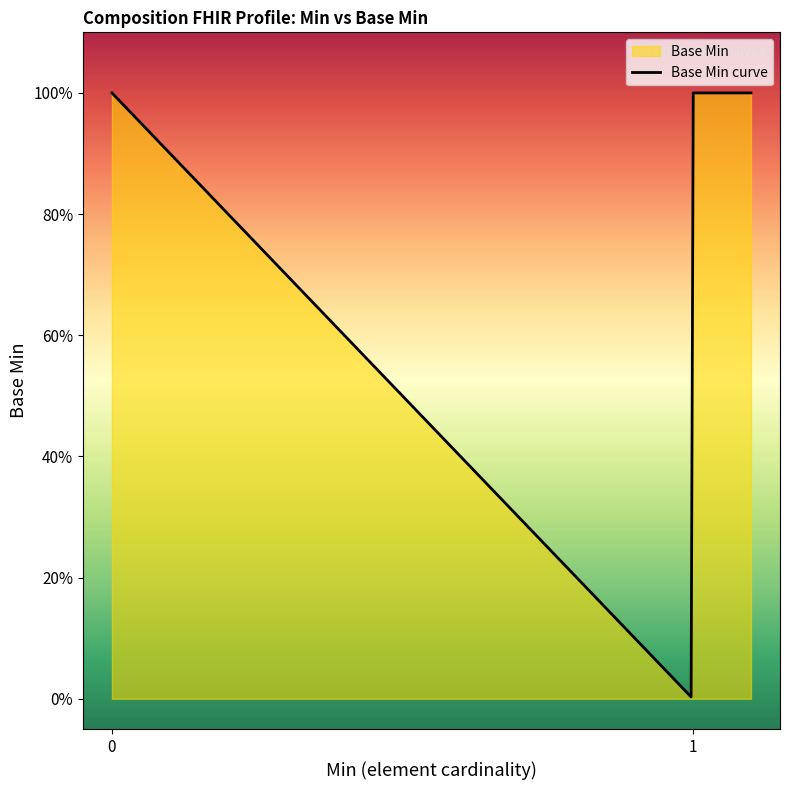

What is the difference between the maximum and minimum values?

1